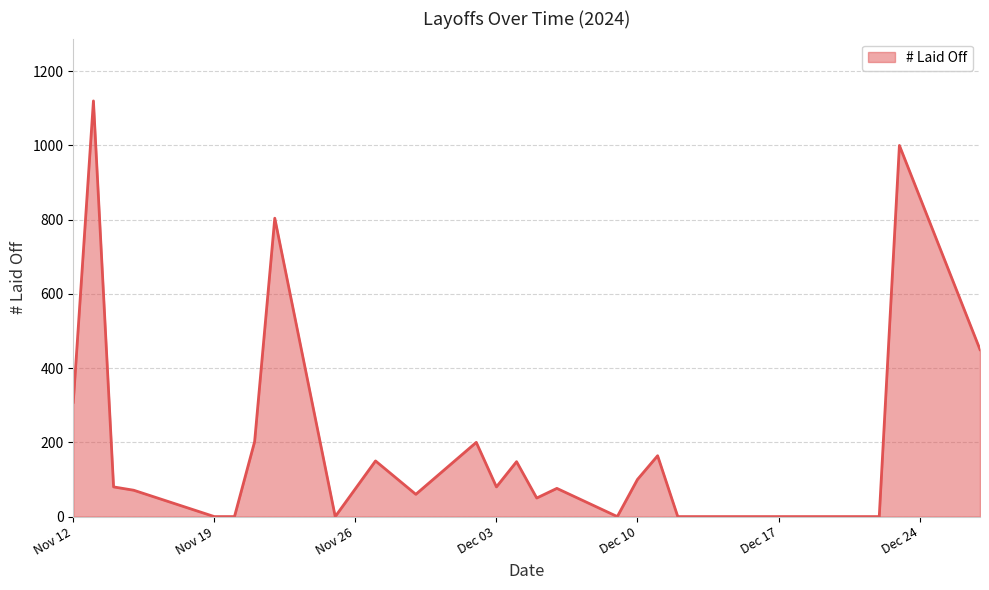

What is the maximum value shown in the chart?

1120